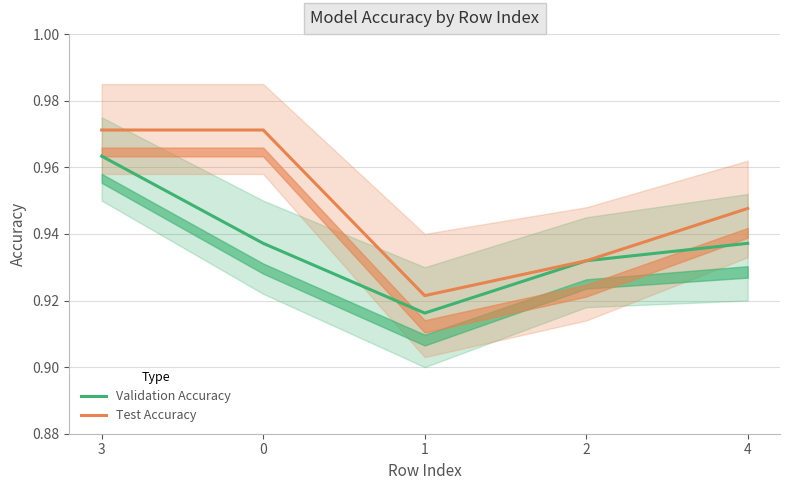

Which category has the lowest value across all series?

1